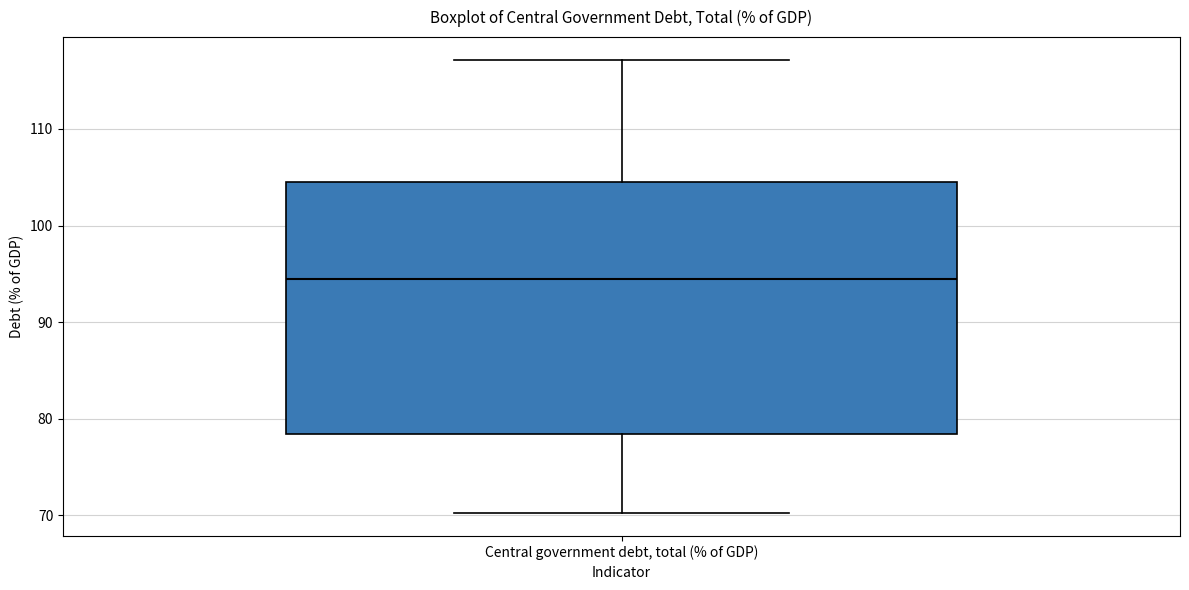

Where does the lower whisker of the box for Central government debt, total (% of GDP) end on the y-axis? The values are not printed on the chart, so give them approximately, as read against the axis.

70